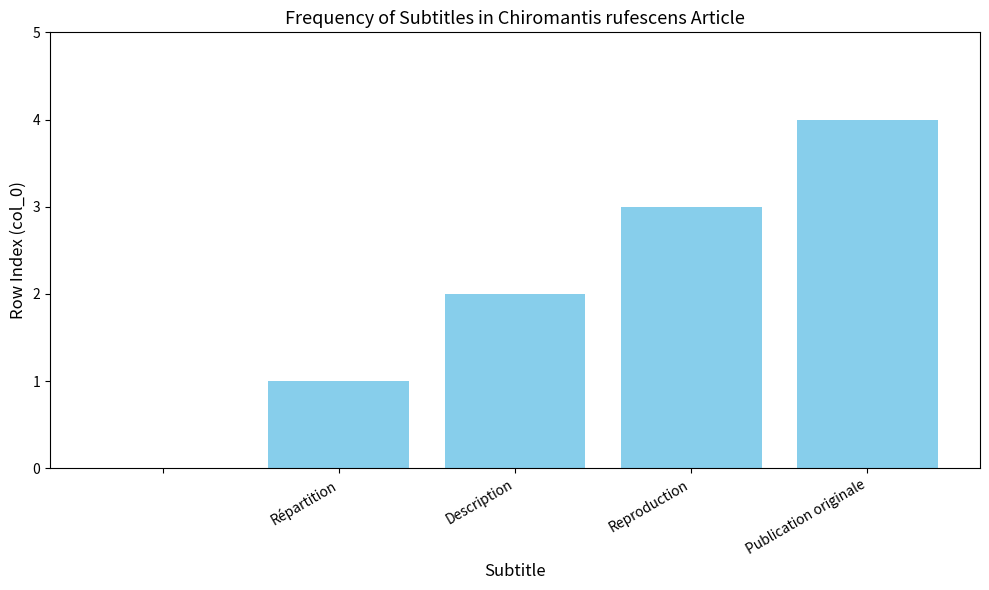

What is the sum of all values?

10